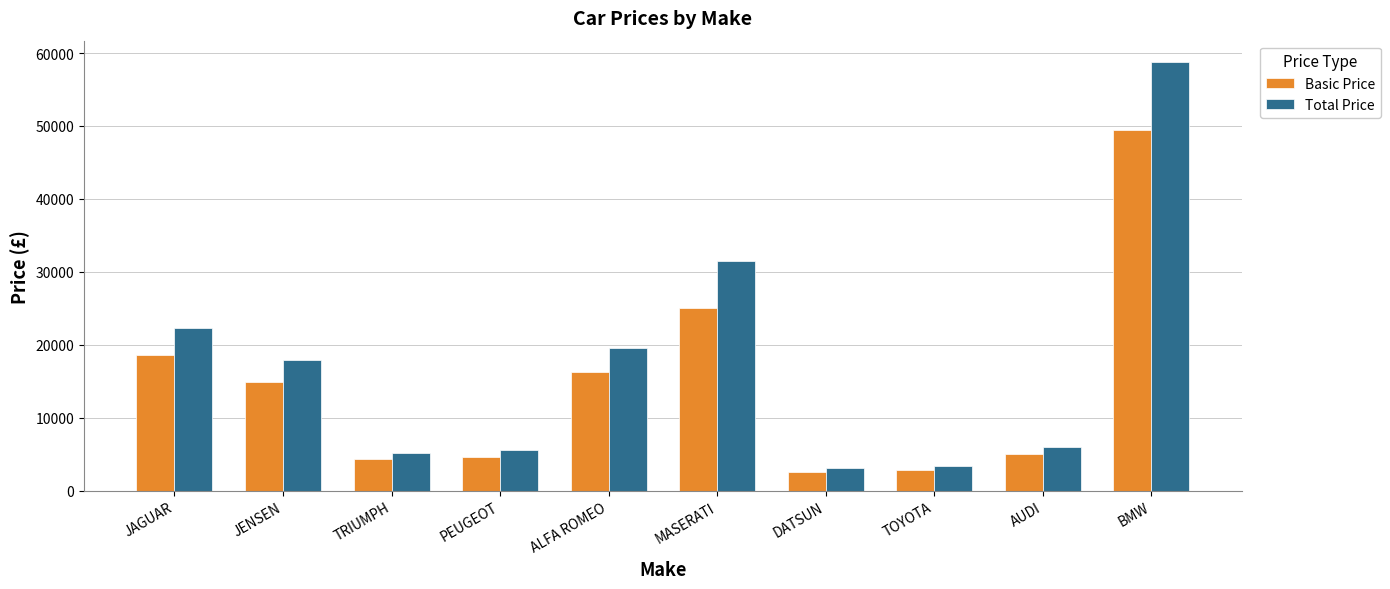

Which series has the largest total across all categories?

Total Price